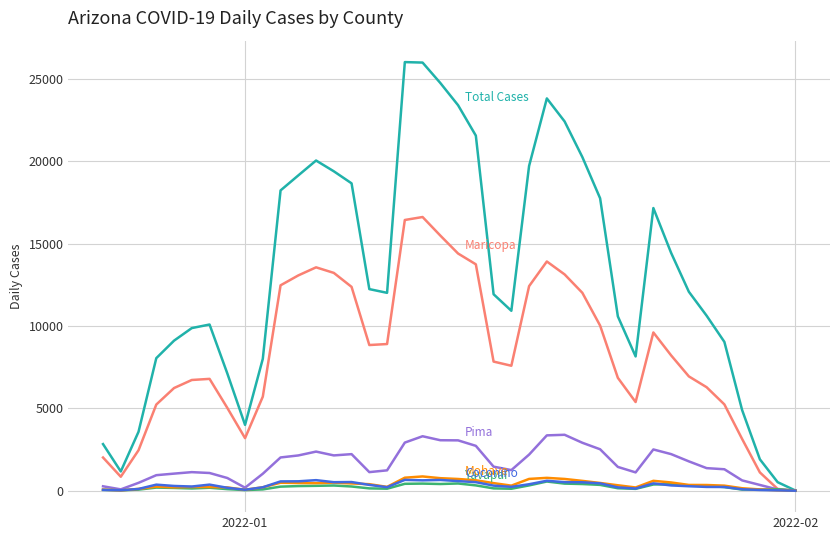

What is the maximum value shown in the chart?

26035